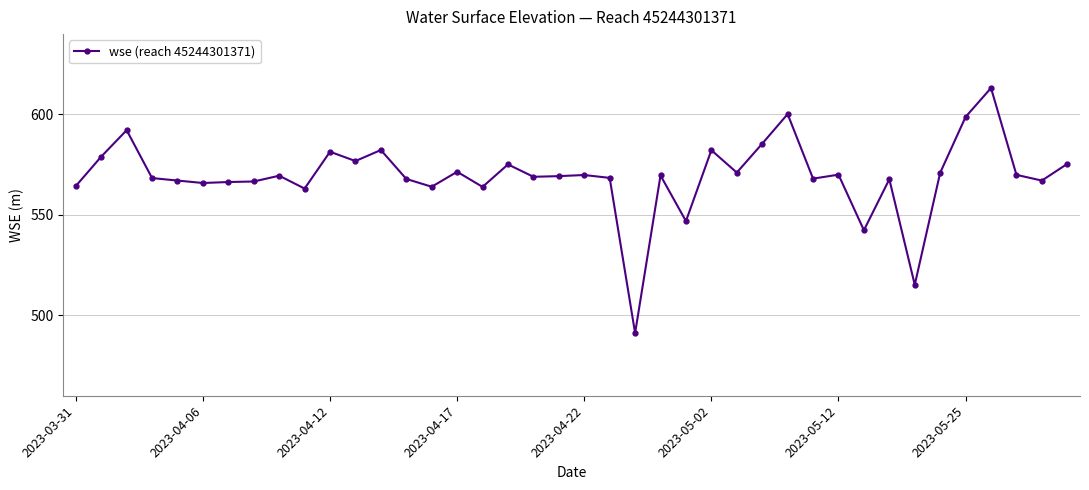

What is the maximum value shown in the chart?

613.2